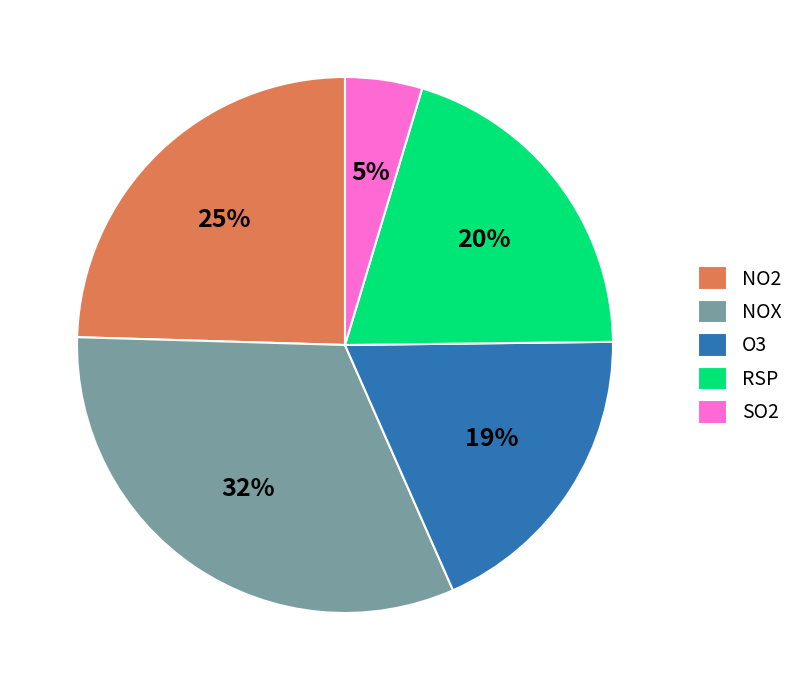

How many slices are in this pie chart?

5